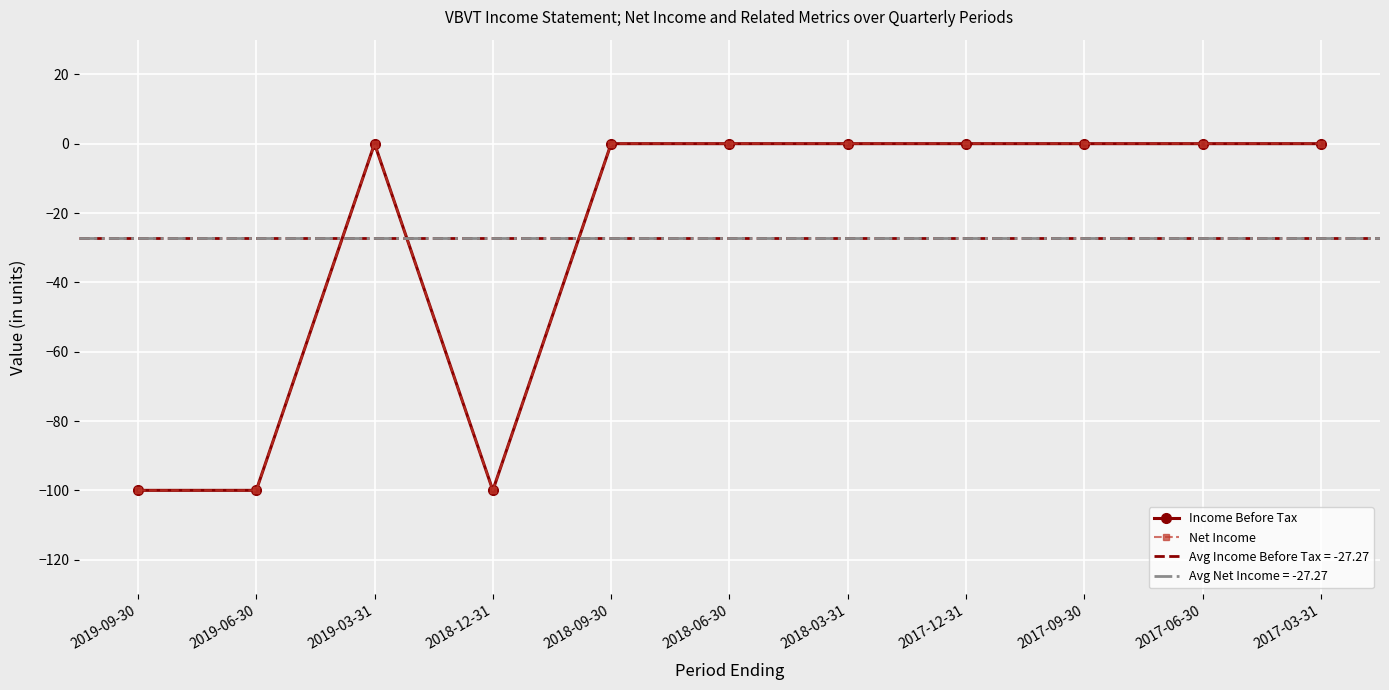

At which category does Net Income reach its first local peak?

2019-03-31